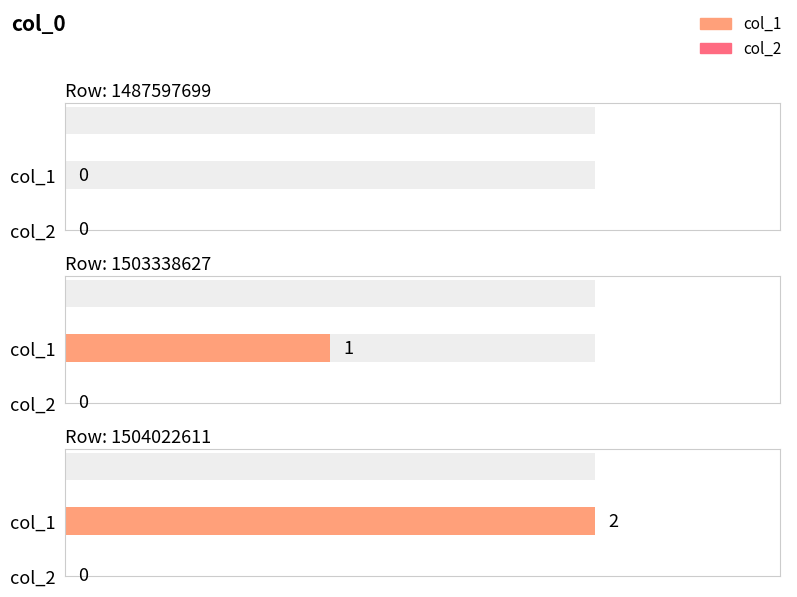

At which category is the sum across all series the highest?

1504022611